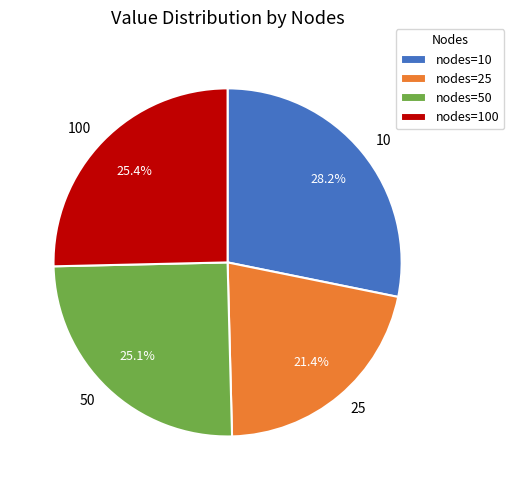

Which category has the smallest portion of the pie?

25